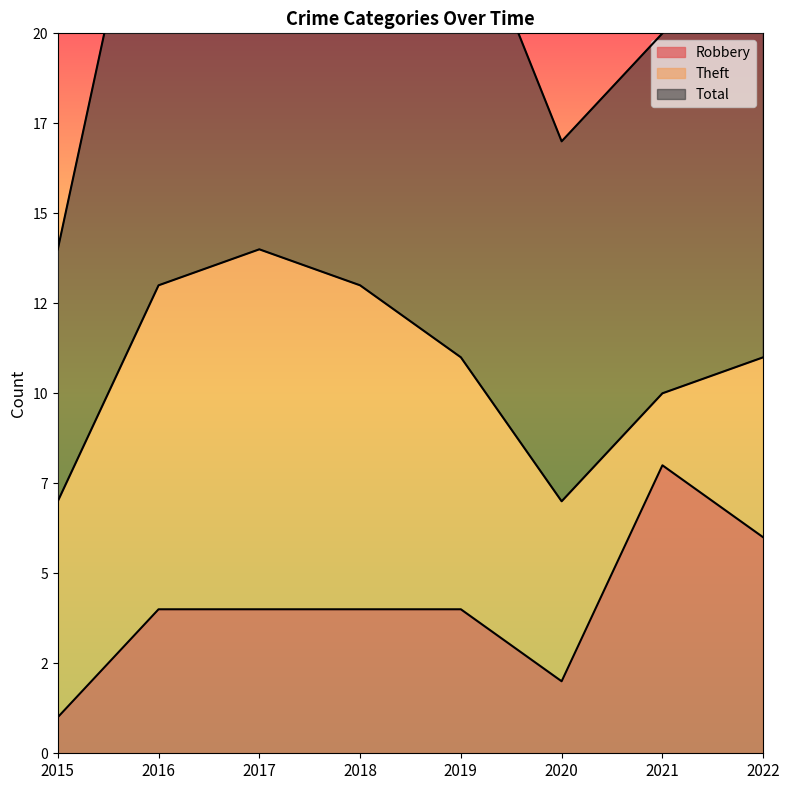

Which category has the highest value in the Robbery series?

2021